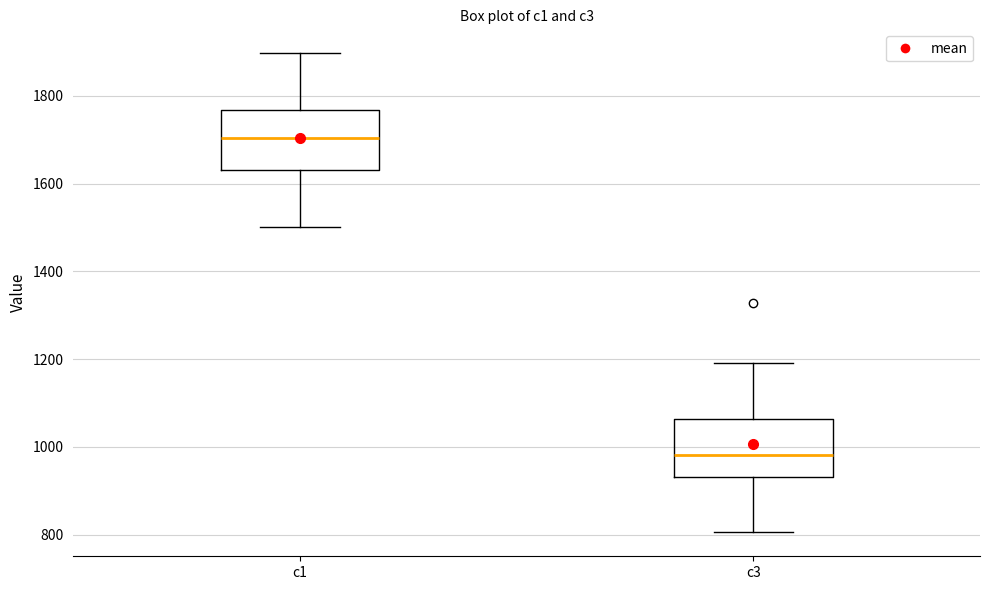

Where does the lower whisker of the box for c1 end on the y-axis? The values are not printed on the chart, so give them approximately, as read against the axis.

1500